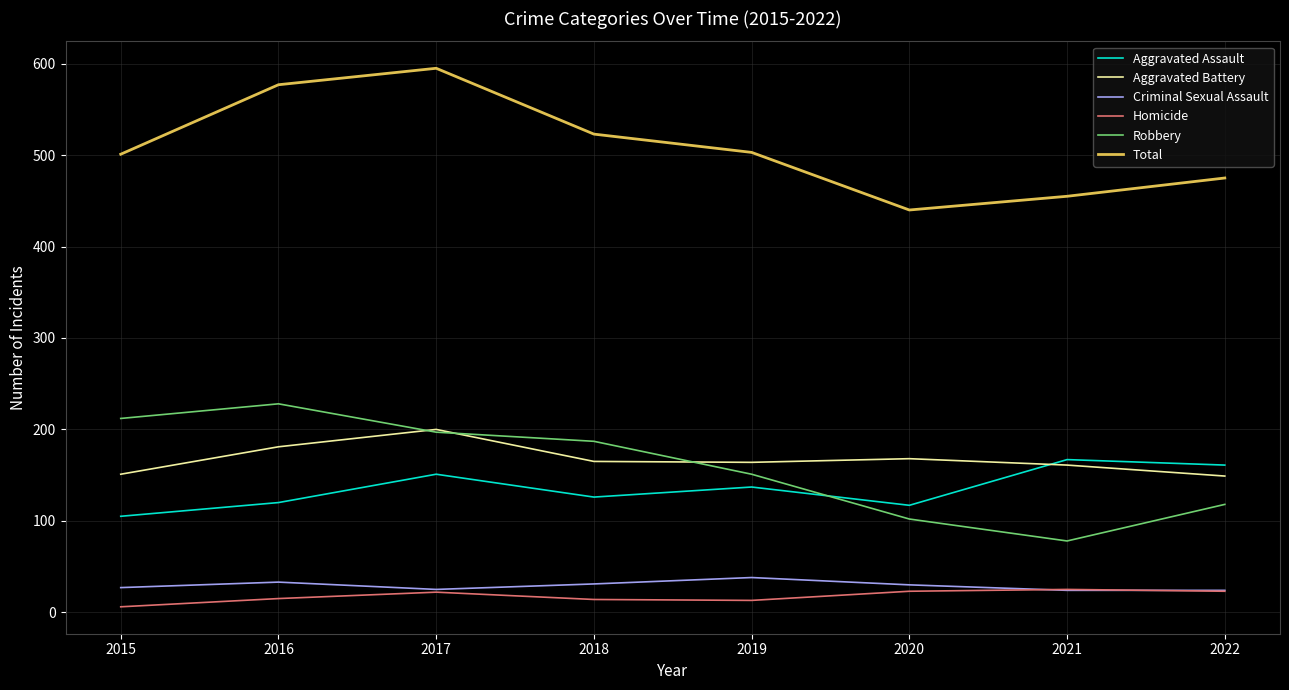

What is the smallest value displayed?

6